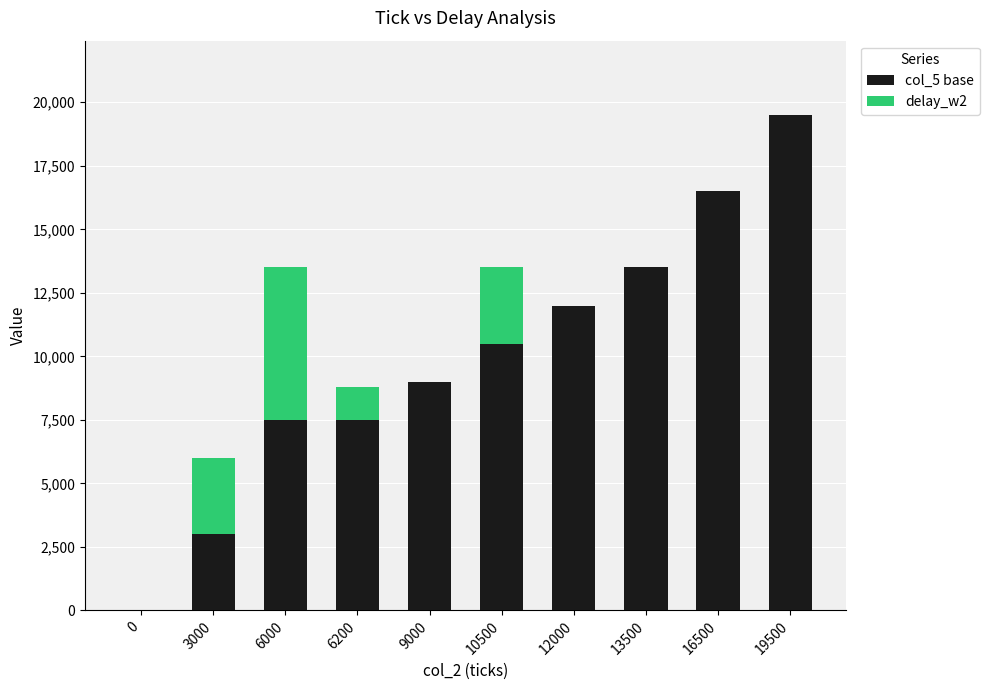

How many distinct data groups are displayed?

2